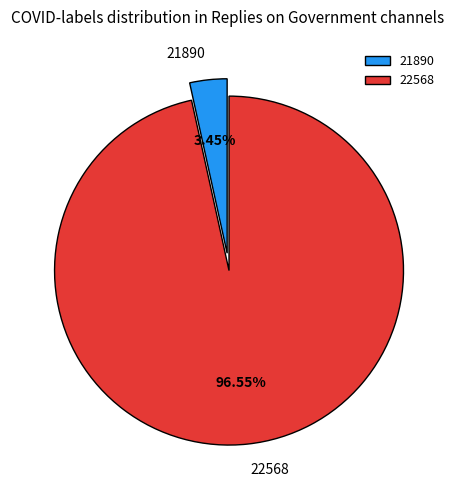

Is there any slice that represents more than half of the pie?

Yes